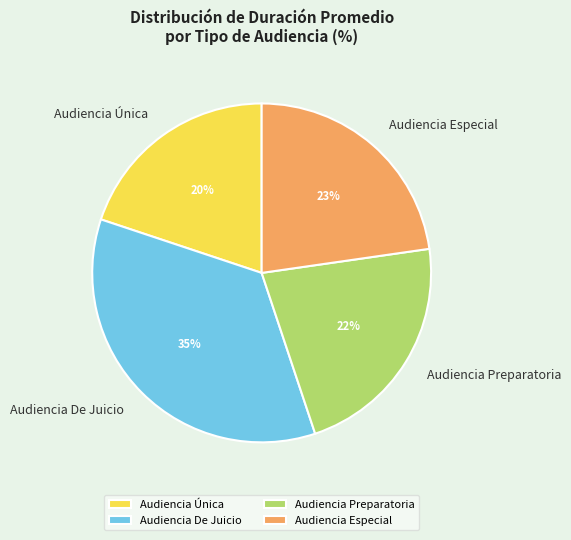

Is there any slice that represents more than half of the pie?

No